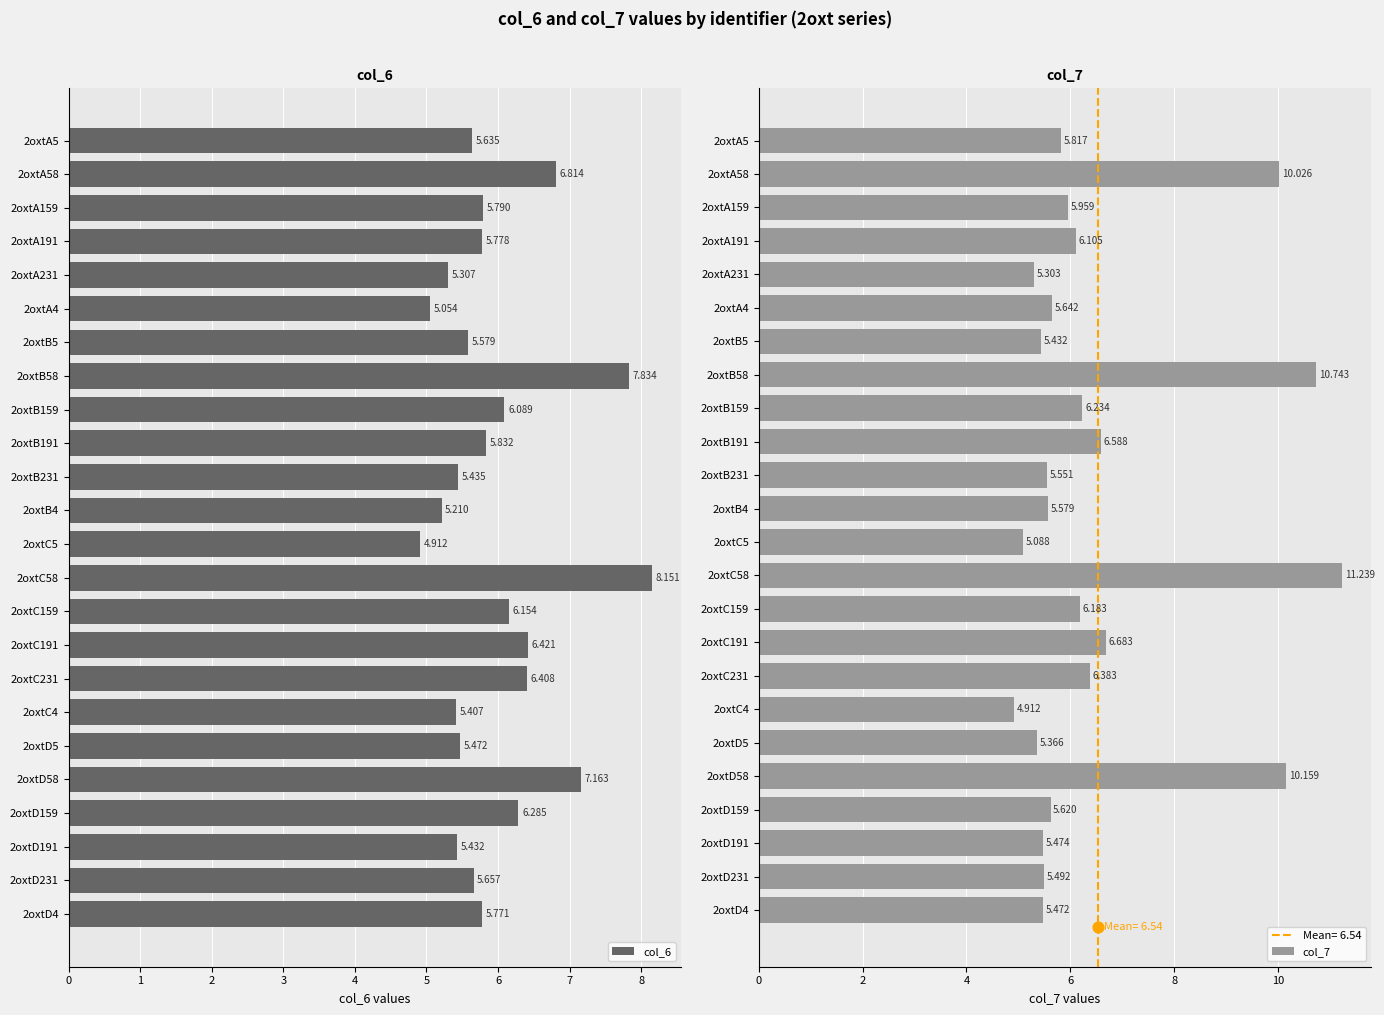

Which series has the largest total across all categories?

col_7